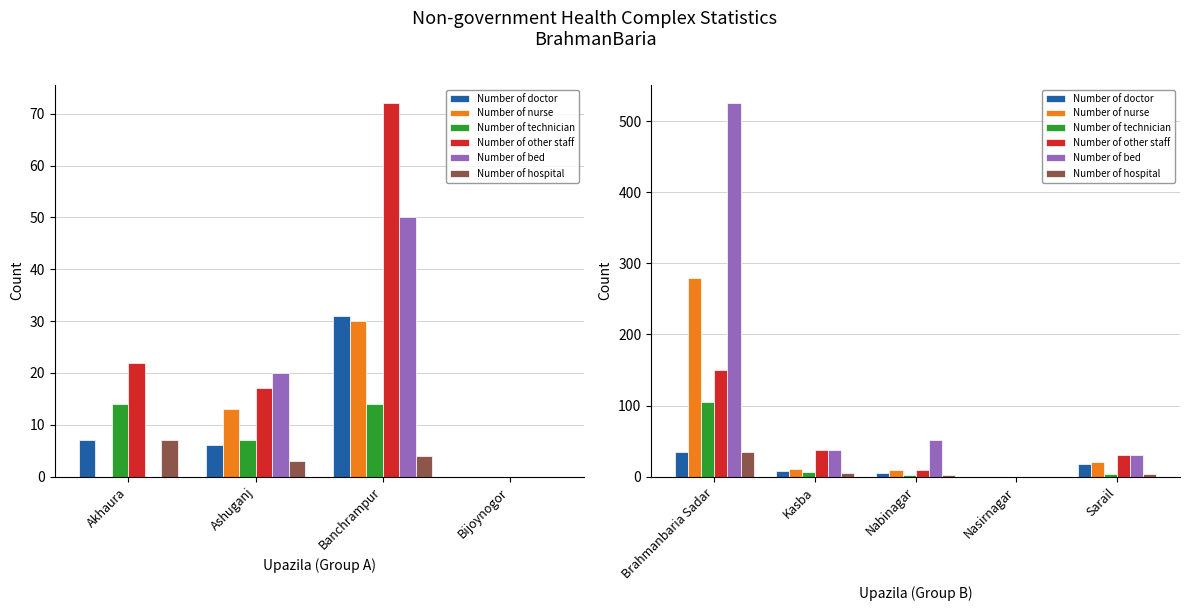

At which label does Number of hospital reach its minimum?

Nasirnagar